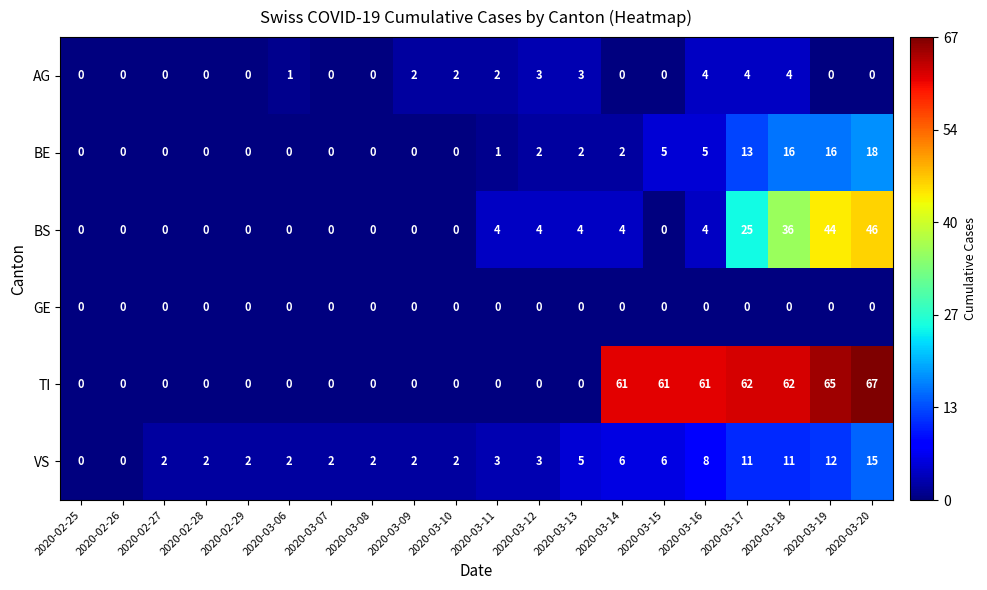

Which series has the largest total across all categories?

TI